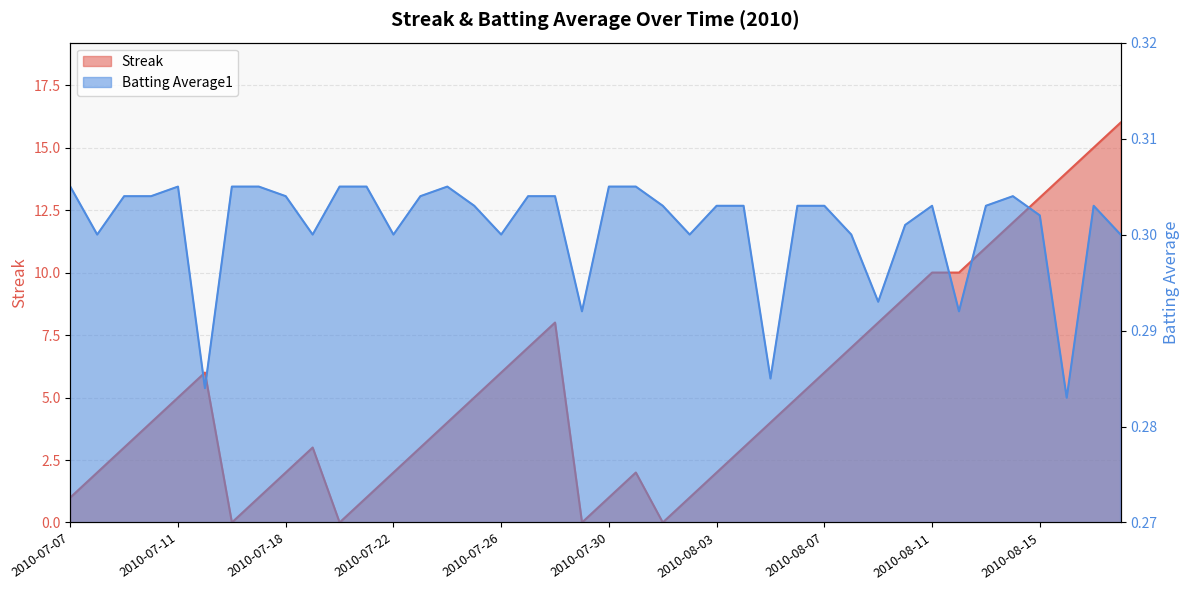

How many categories are shown in the chart?

40